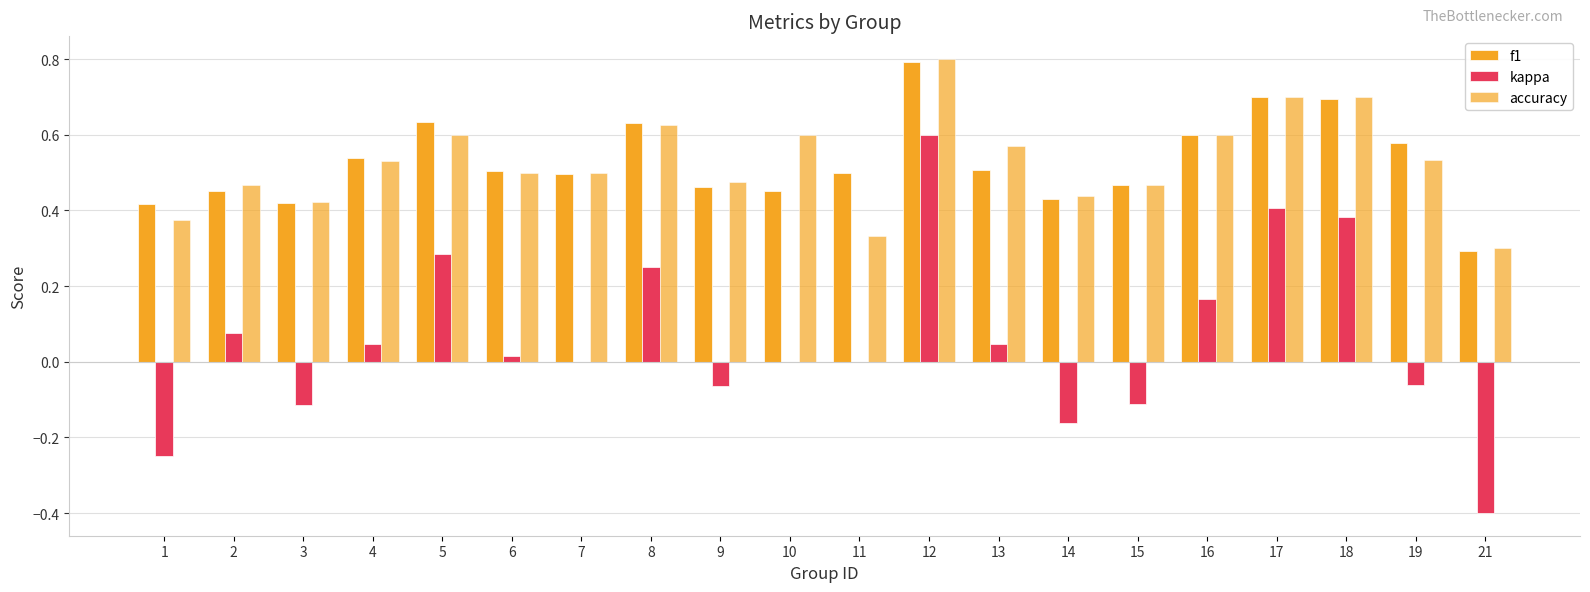

How many data points does each series have?

20